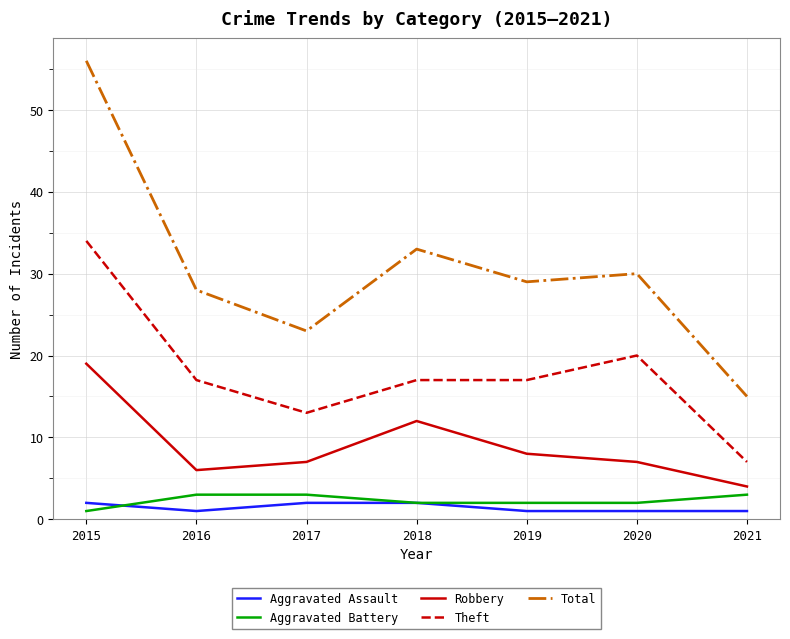

Which series has the largest range (max minus min)?

Total